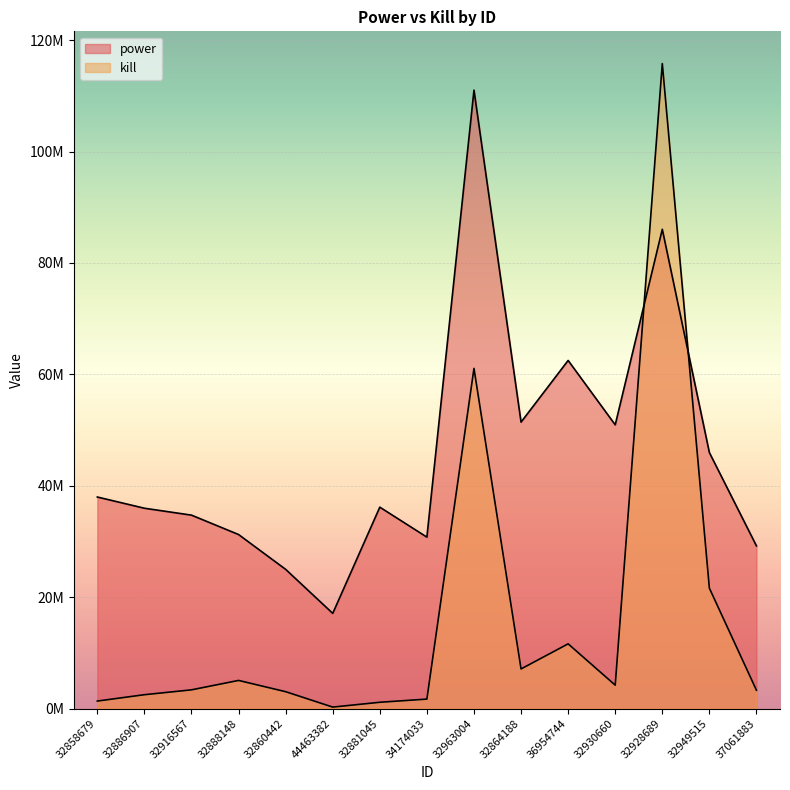

Rank the series by their maximum value, from lowest to highest.

power, kill